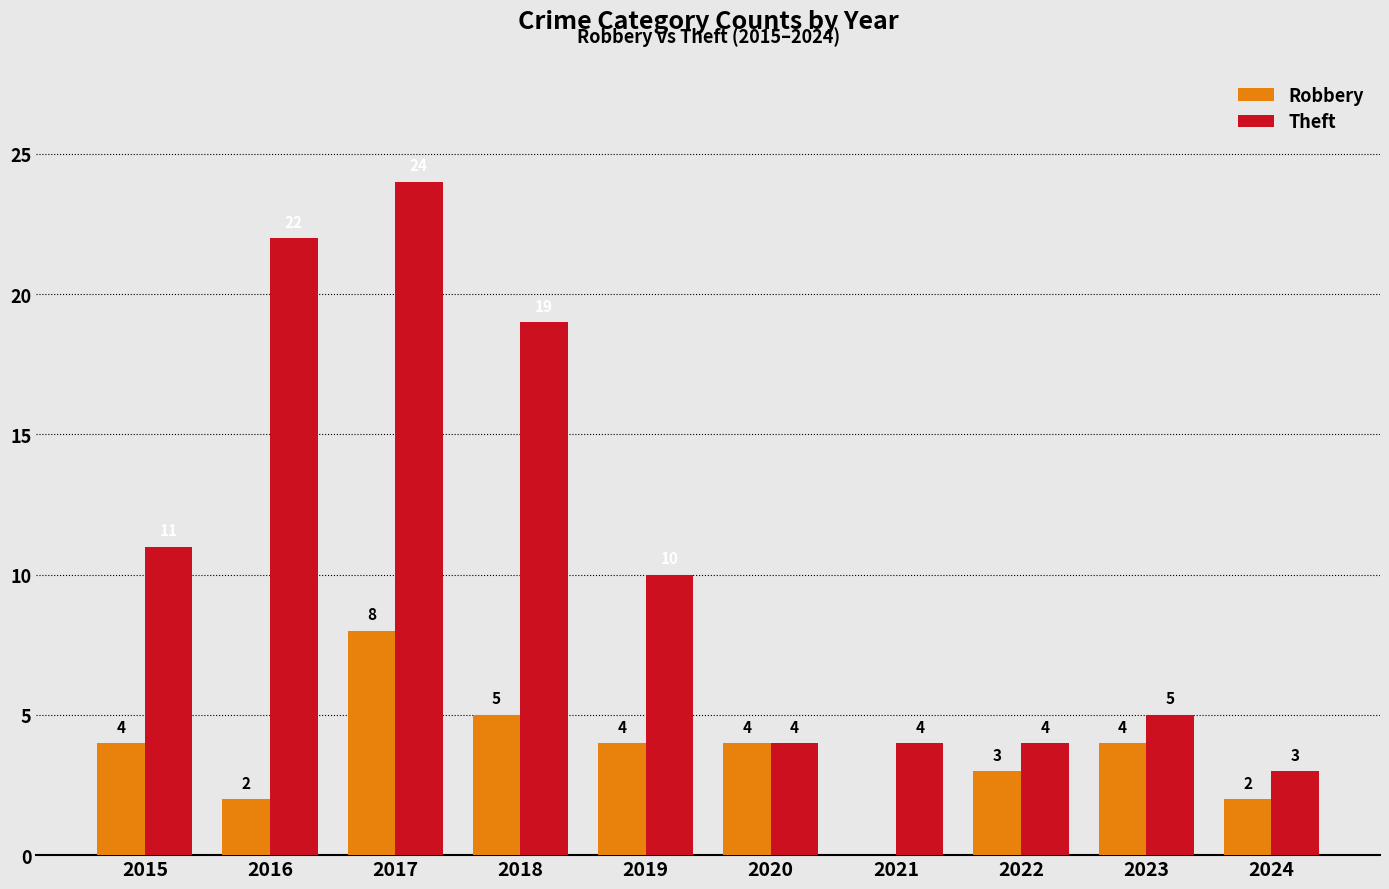

What is the maximum value shown in the chart?

24